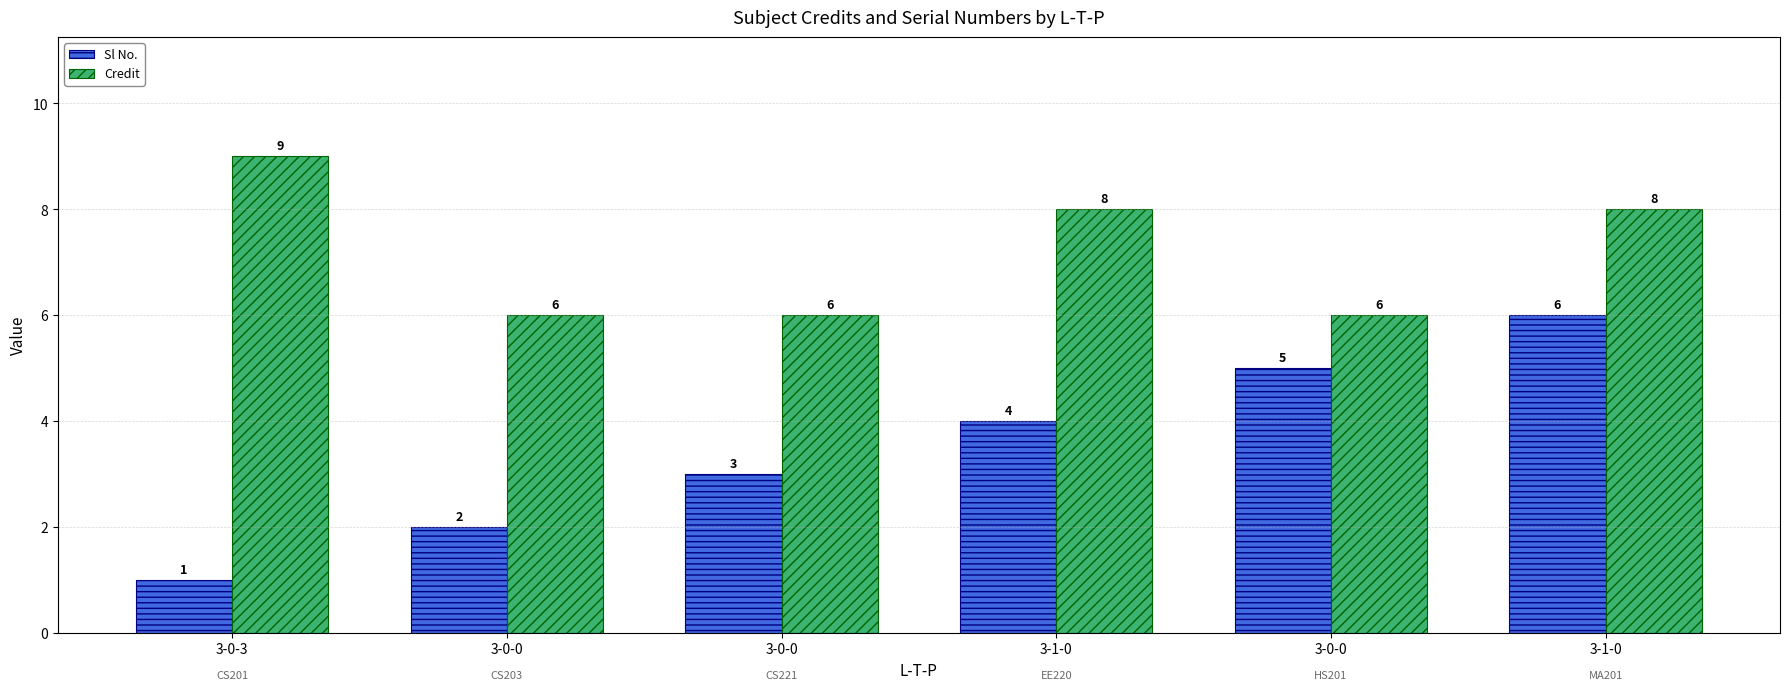

What is the sum of the Credit values at 3-1-0 and 3-0-3?

17